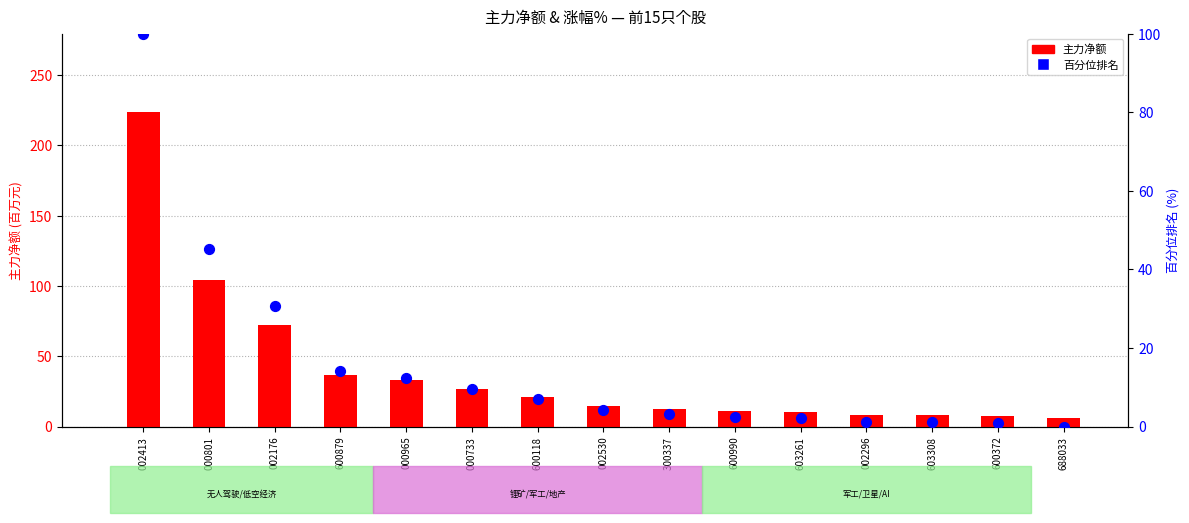

What is the total value across all series at 002176?

103.0